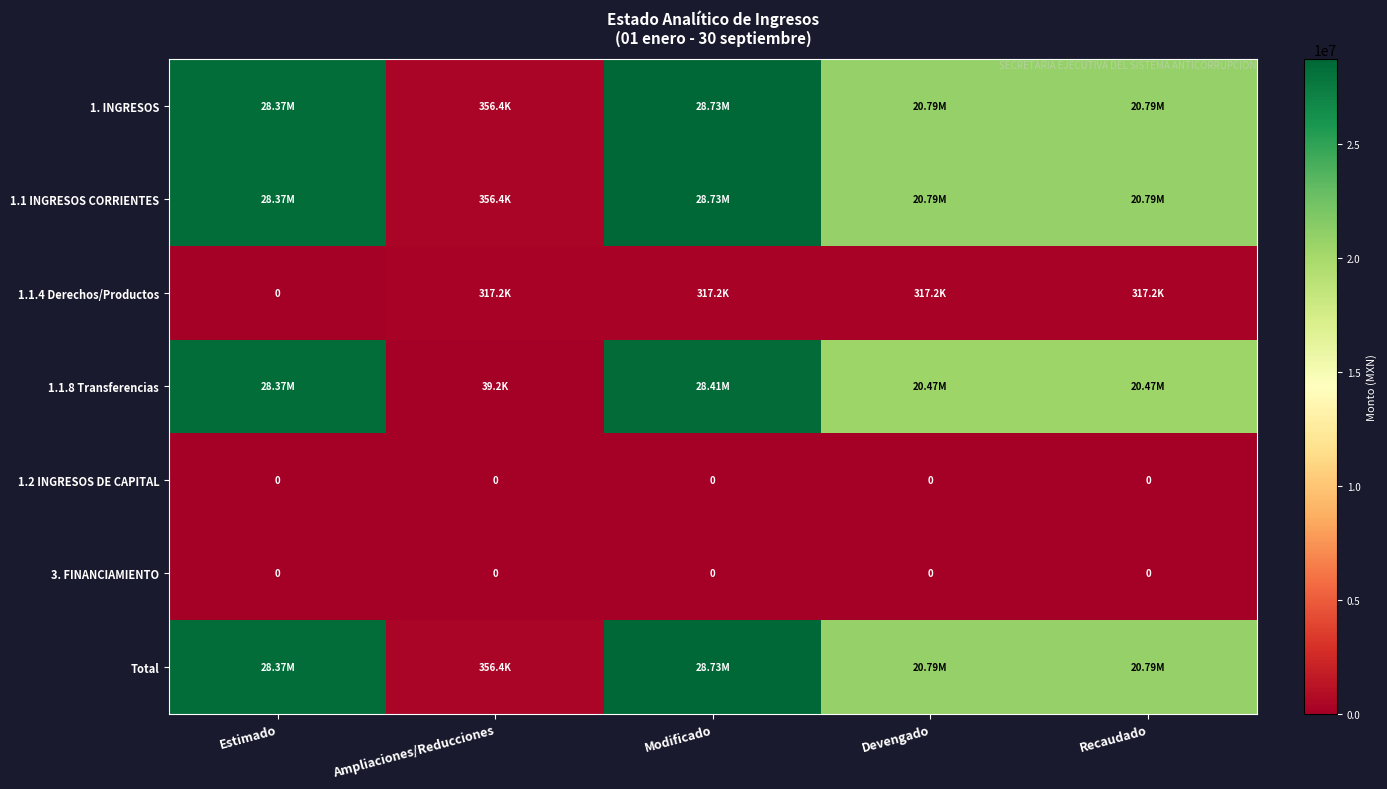

List the labels in order of 1.1.4 Derechos/Productos value, largest first.

Ampliaciones/Reducciones, Modificado, Devengado, Recaudado, Estimado